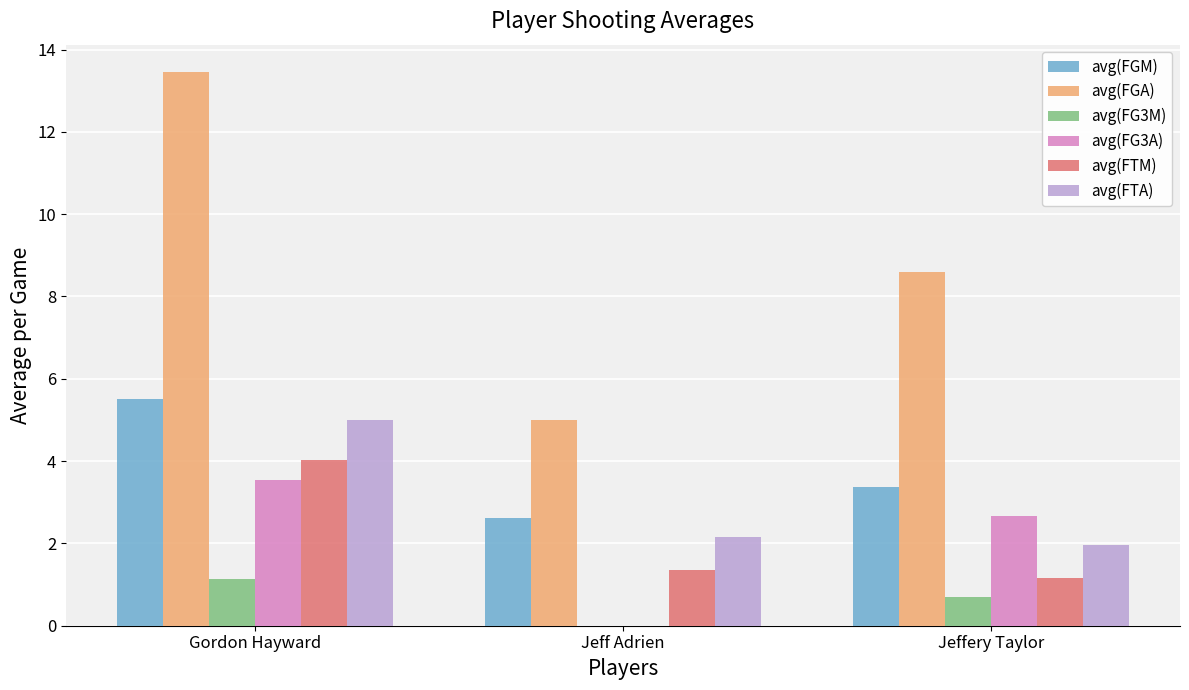

How many groups of bars are there?

3